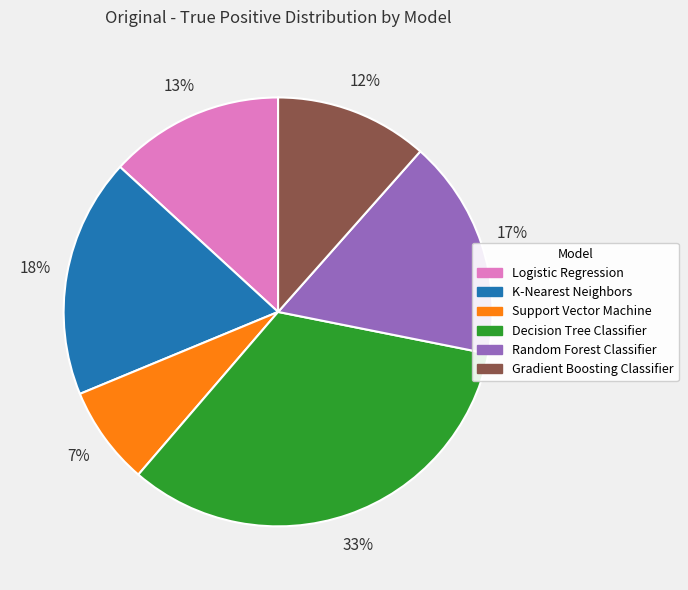

Approximately how many times larger is the value at K-Nearest Neighbors compared to Random Forest Classifier?

1.1